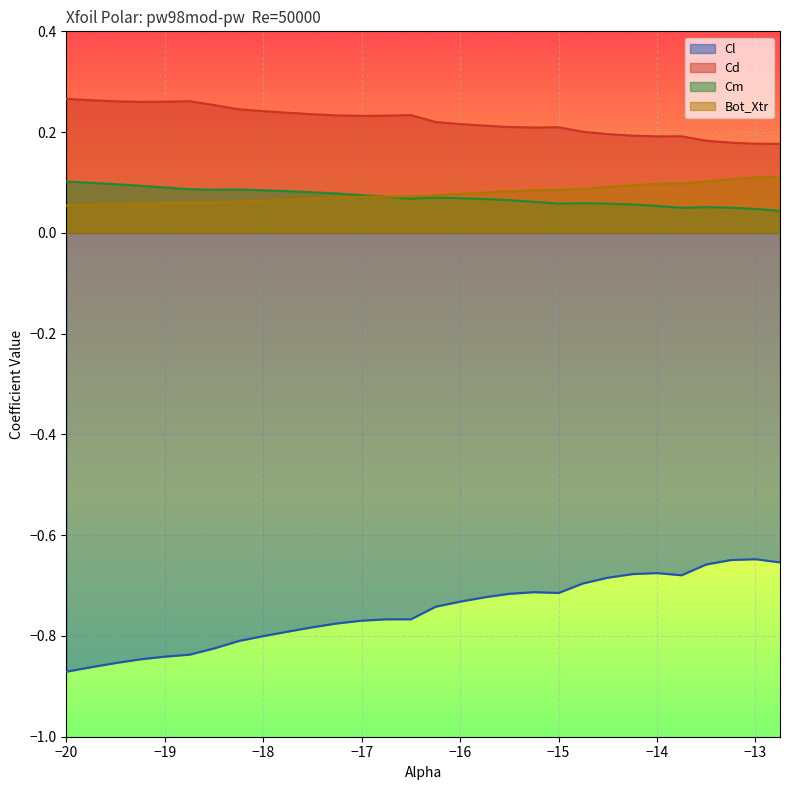

Which series has the largest total across all categories?

Cd